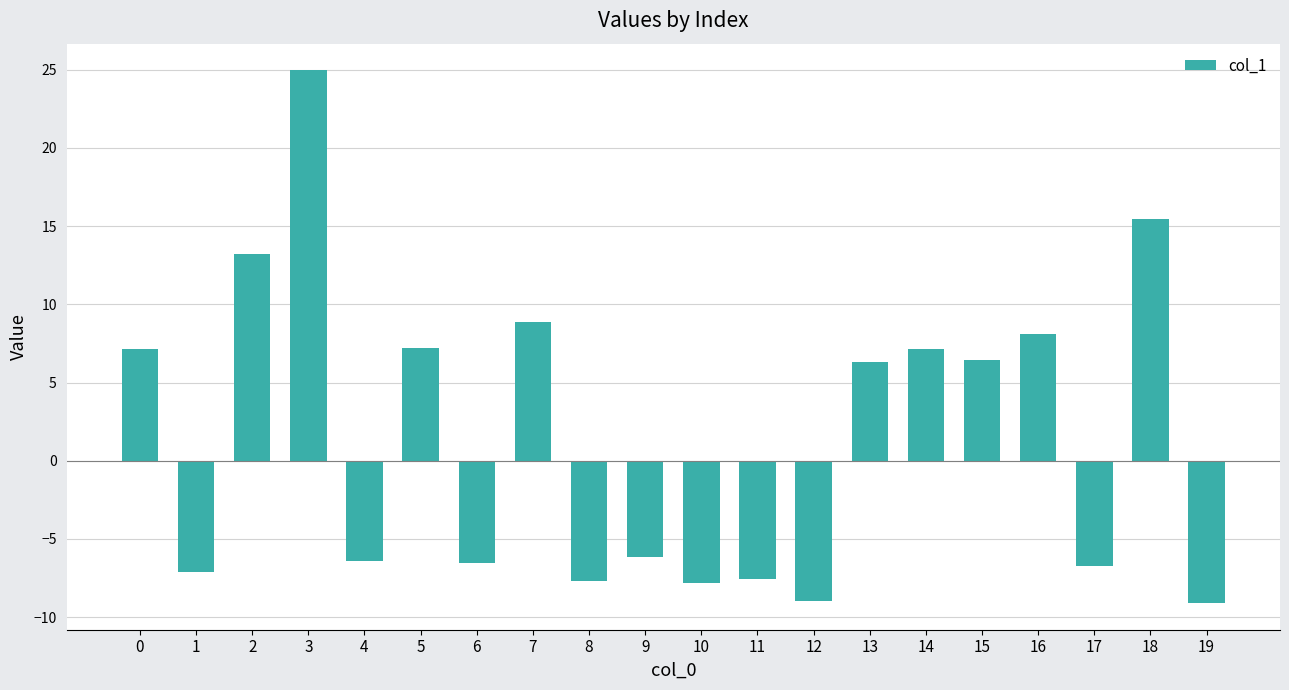

Does the chart contain any negative values?

Yes